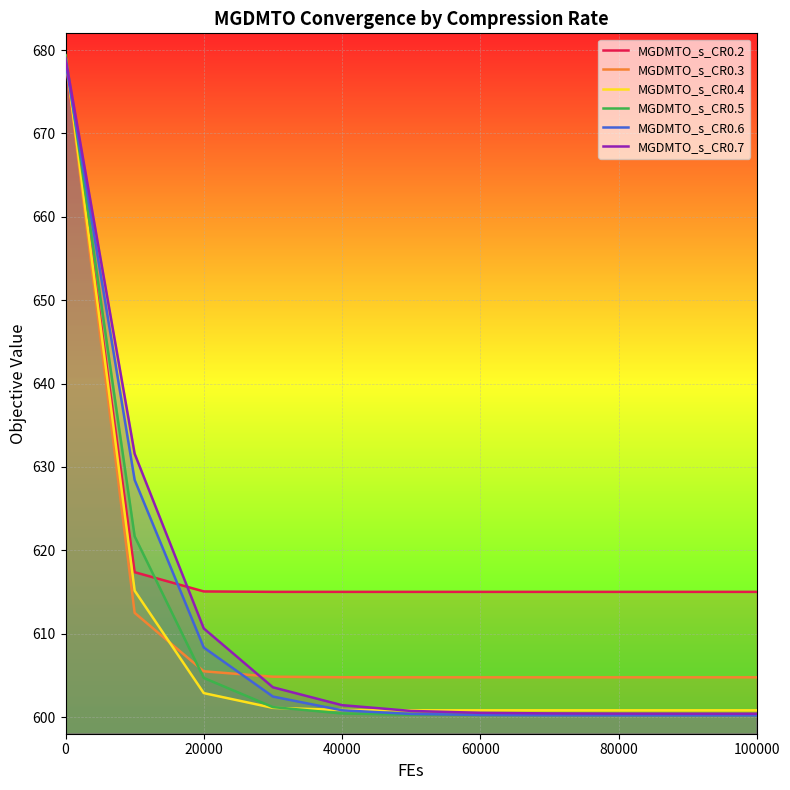

At how many categories does at least one series exceed 659?

1